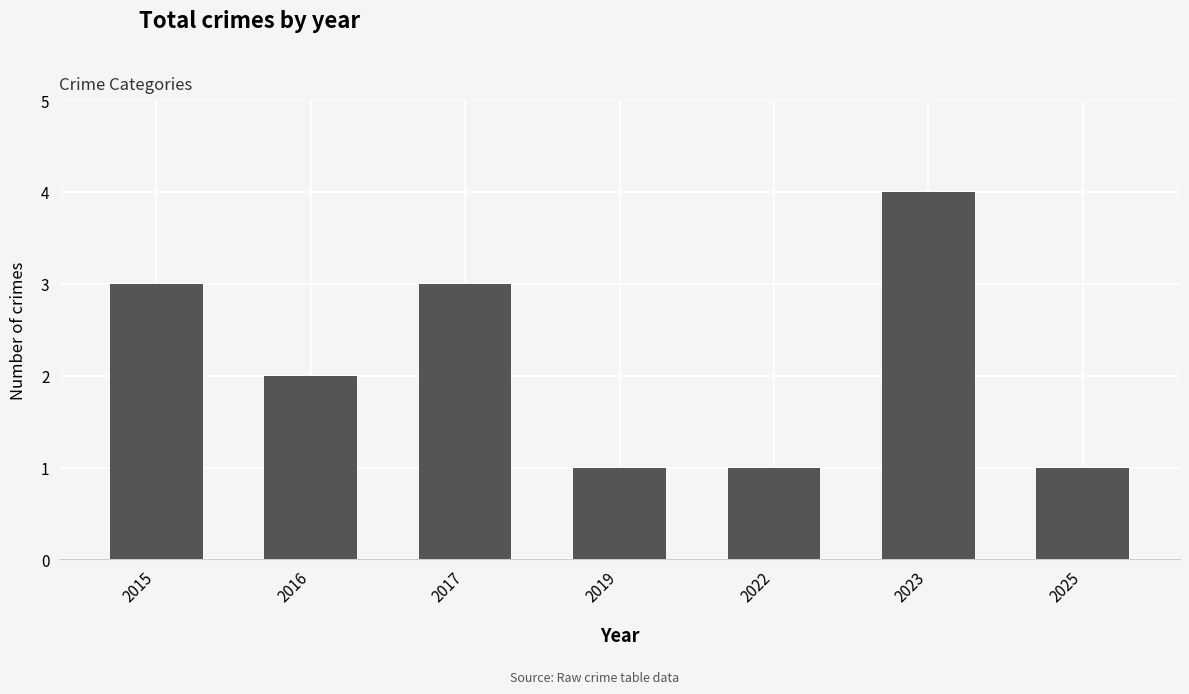

What value does the data have at 2017?

3